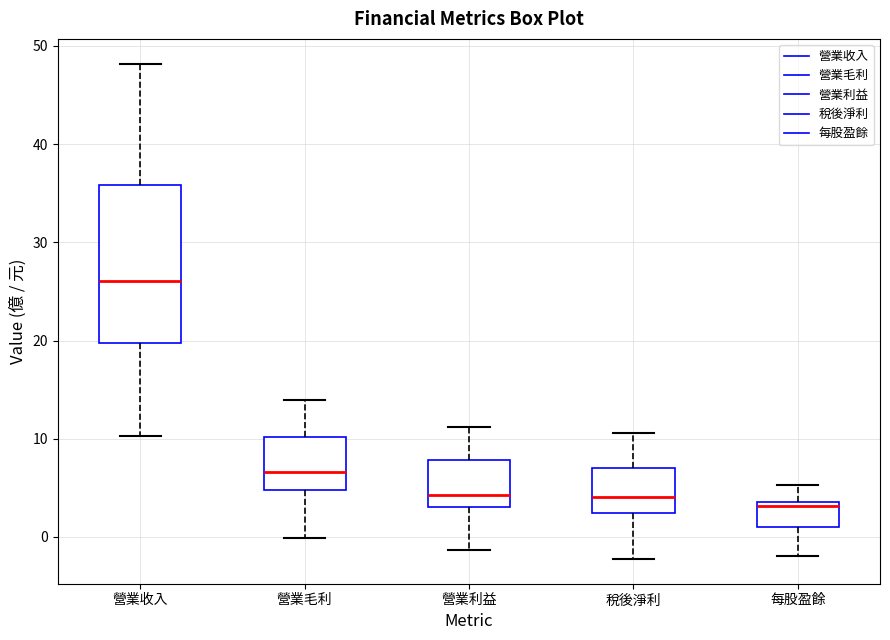

Which box is the tallest, from its lower edge to its upper edge?

營業收入